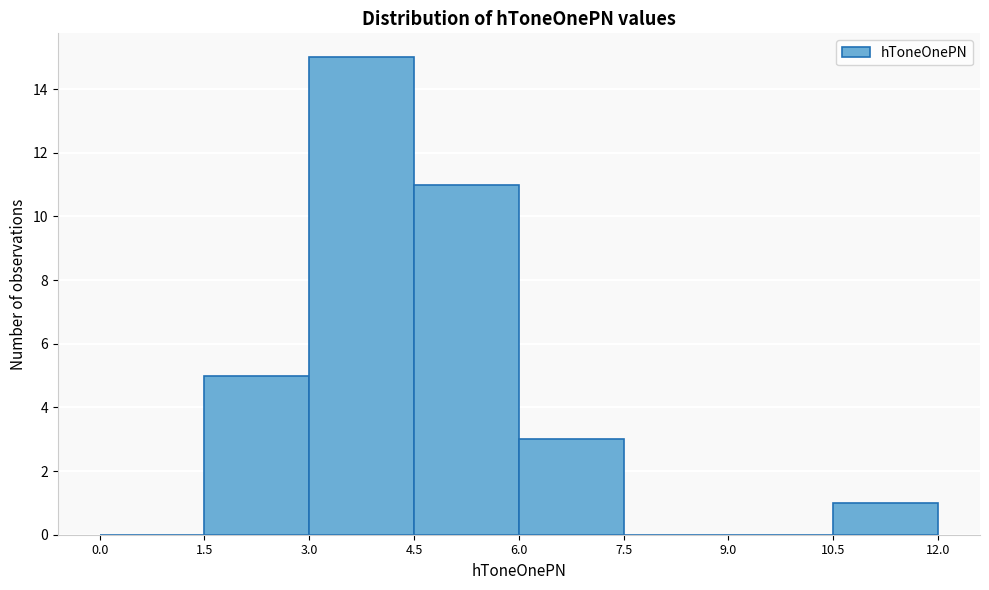

Over which range of the x-axis is the bar tallest?

3.0 to 4.5